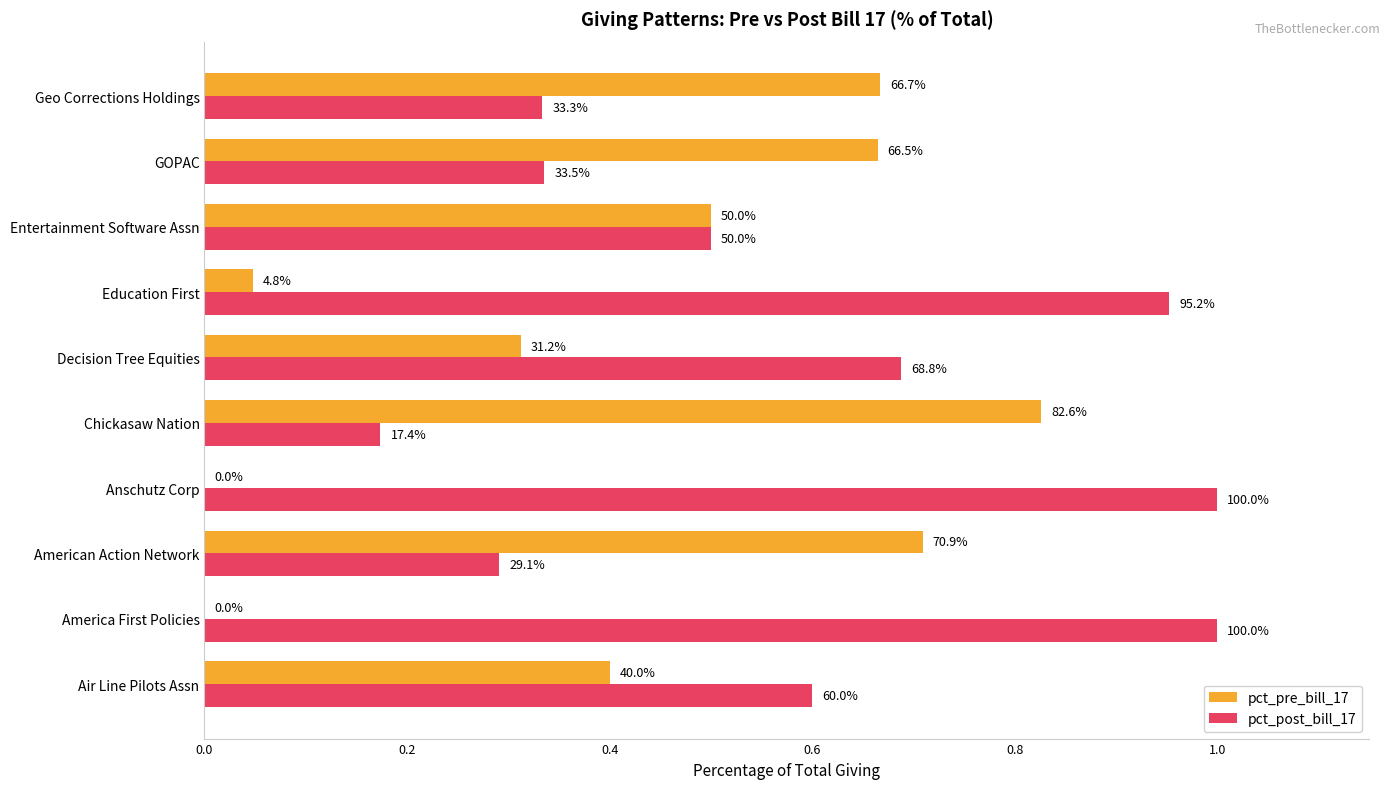

What is the maximum value for pct_pre_bill_17?

0.8